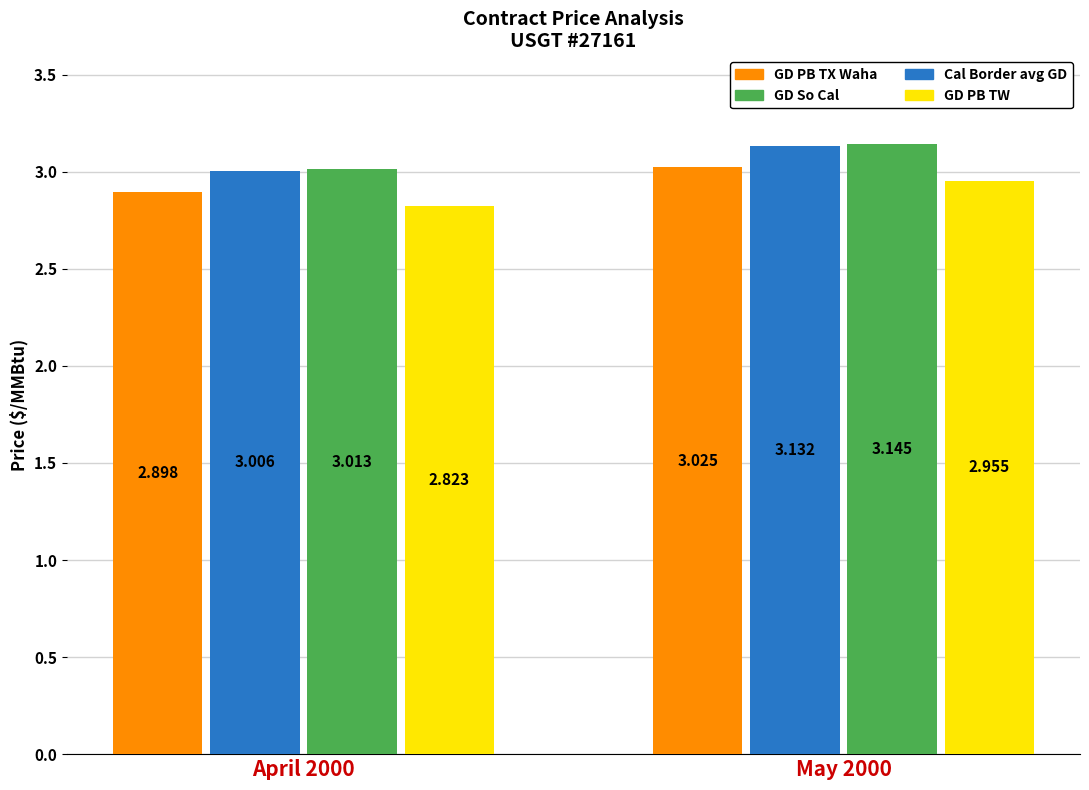

List the series in order of their peak value, highest first.

GD So Cal, Cal Border avg GD, GD PB TX Waha, GD PB TW